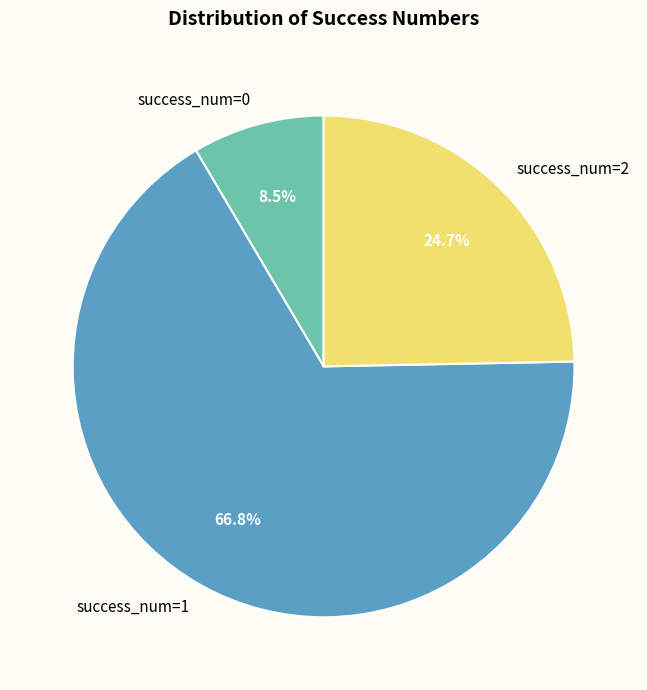

Which has a higher value, success_num=2 or success_num=0?

success_num=2